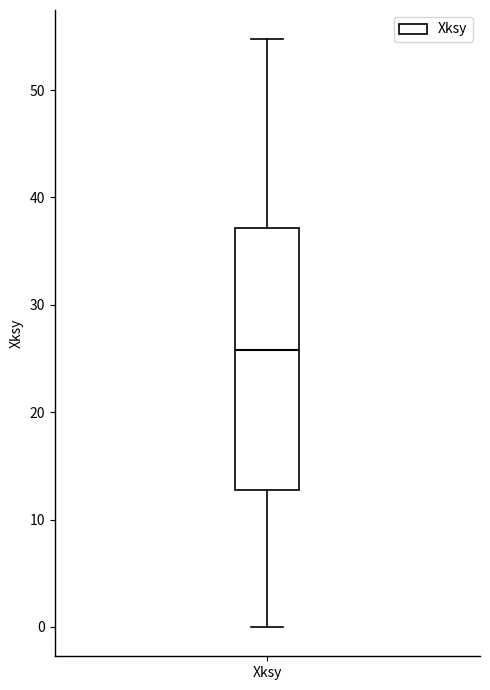

Transcribe this box plot: give where the median line is, the range the box spans, and where the two whiskers end, as read against the y-axis. The values are not printed on the chart, so give them approximately, as read against the axis.

median 26, box 13 to 37, whiskers 0 to 55